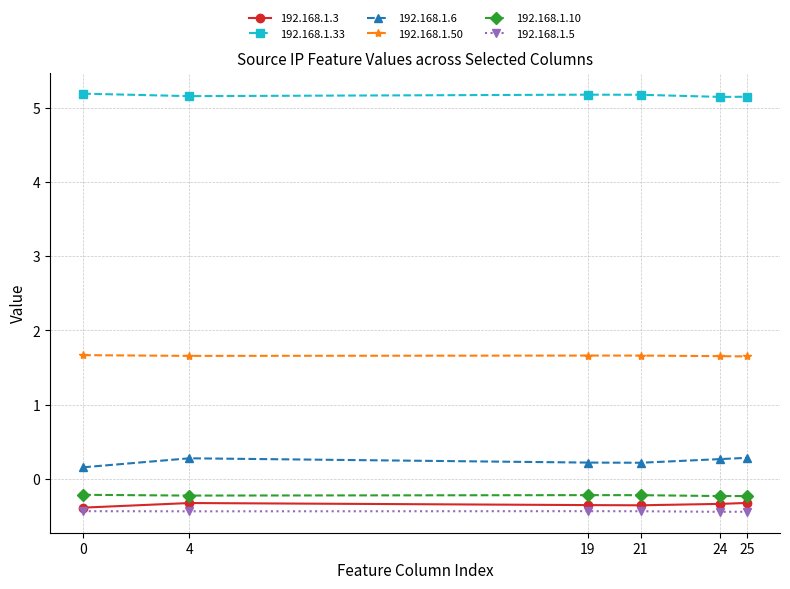

True or false: 192.168.1.50 has a value of 1.7 at 25.

True